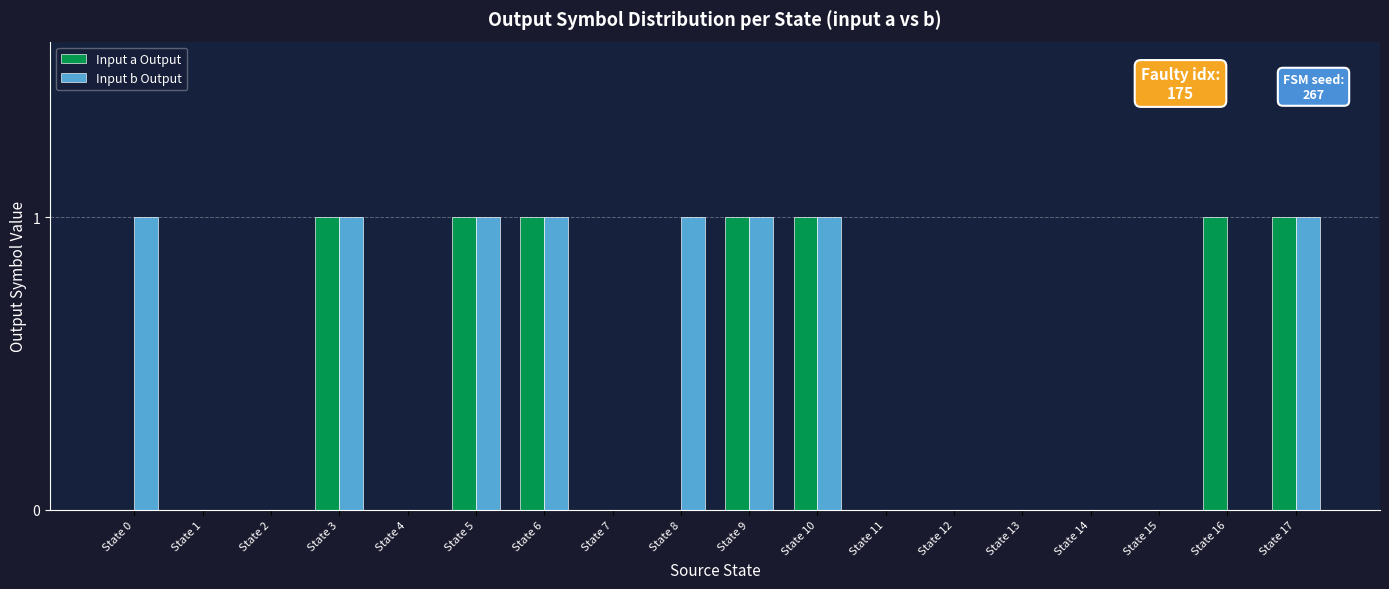

Is the value of Input a Output at State 9 greater than the value of Input b Output at State 14?

Yes